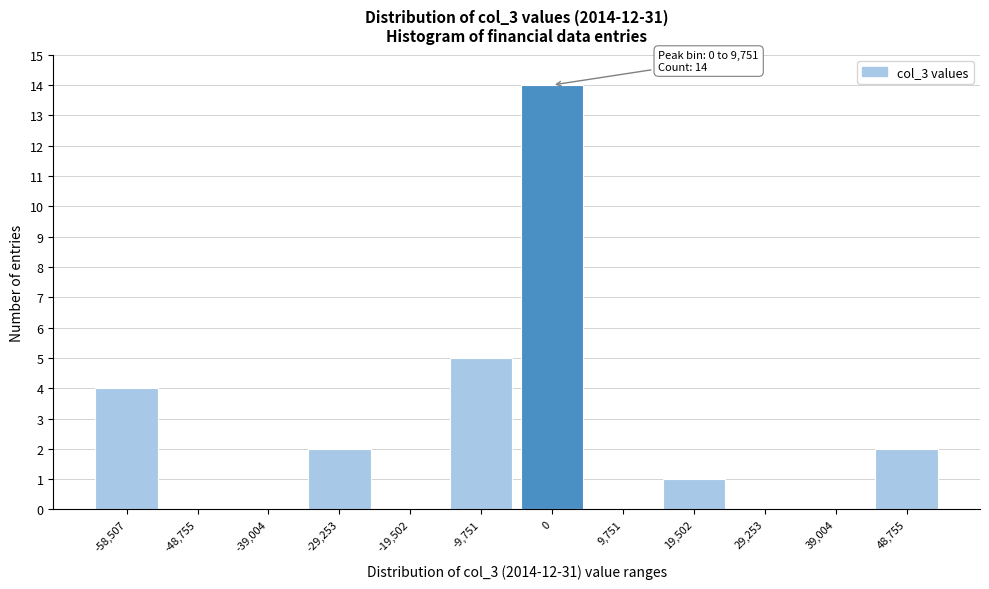

Reading left to right, what are all the values shown in this chart?

-58,507=4	-48,755=0	-39,004=0	-29,253=2	-19,502=0	-9,751=5	0=14	9,751=0	19,502=1	29,253=0	39,004=0	48,755=2